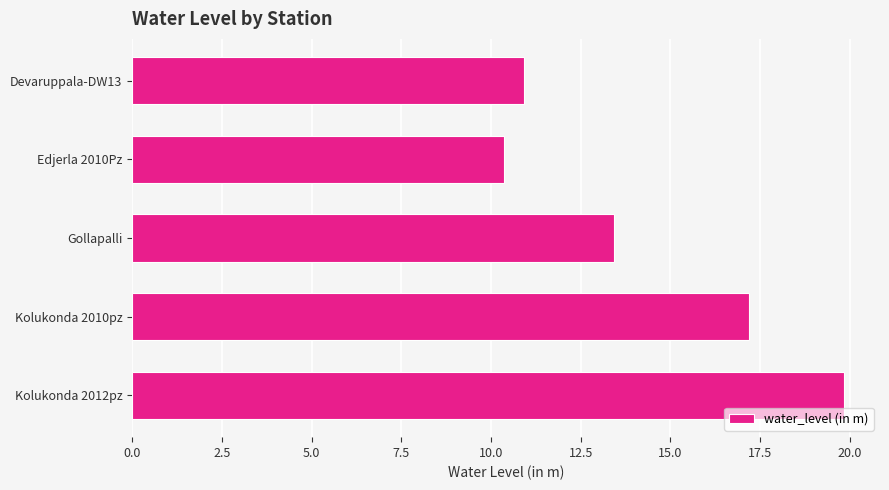

True or false: the data shows 27.0 at Kolukonda 2012pz.

False